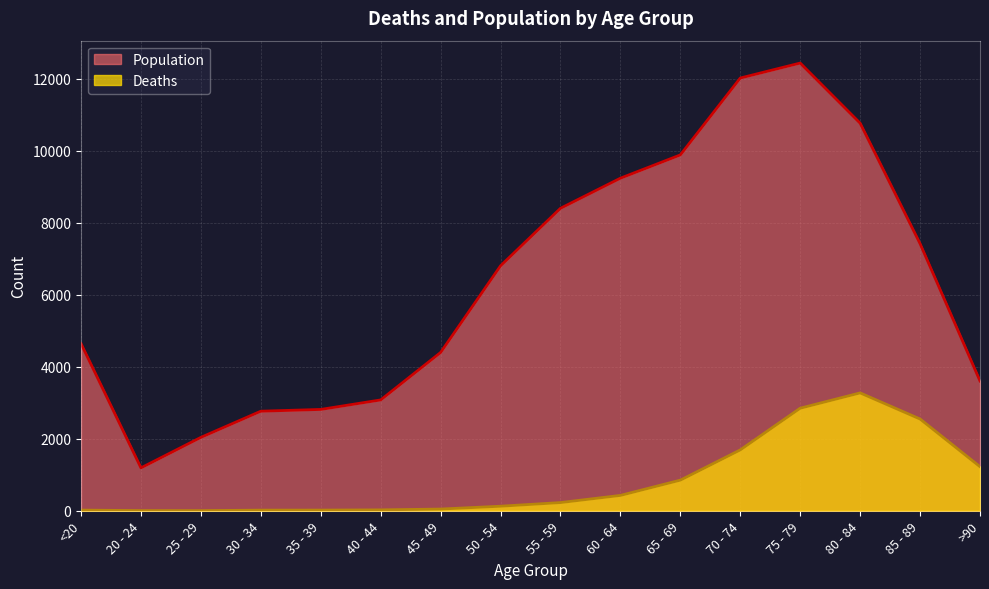

Which series changed the most between 45 - 49 and 60 - 64?

Population